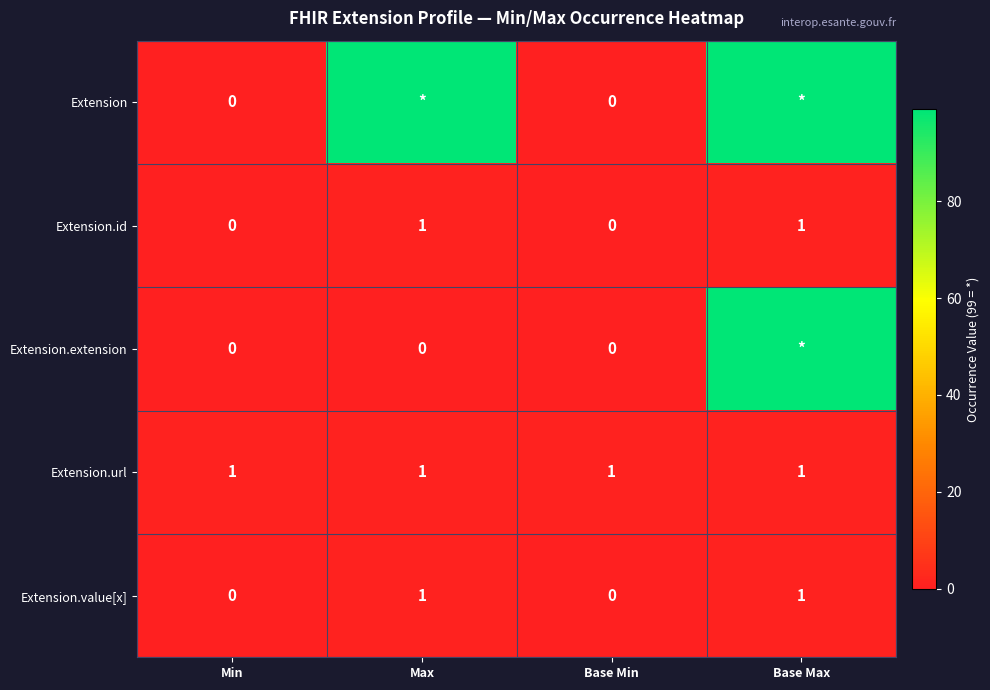

At which category is the sum across all series the highest?

Base Max